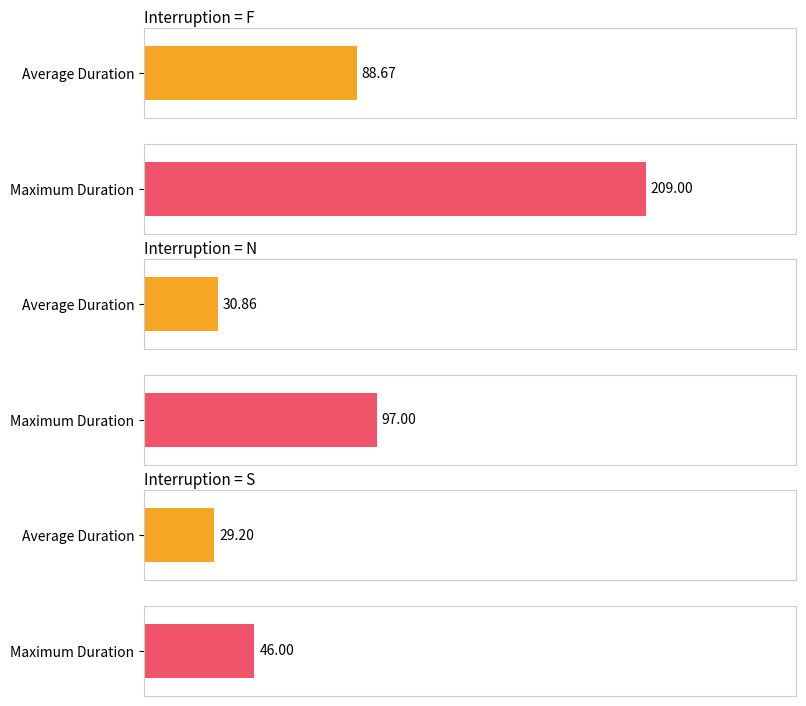

Are the bars grouped side by side (vs. stacked)?

Yes